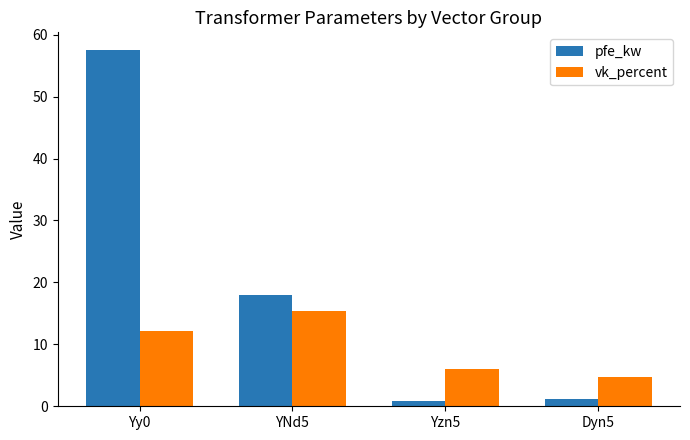

What is the average value of the pfe_kw series?

19.4